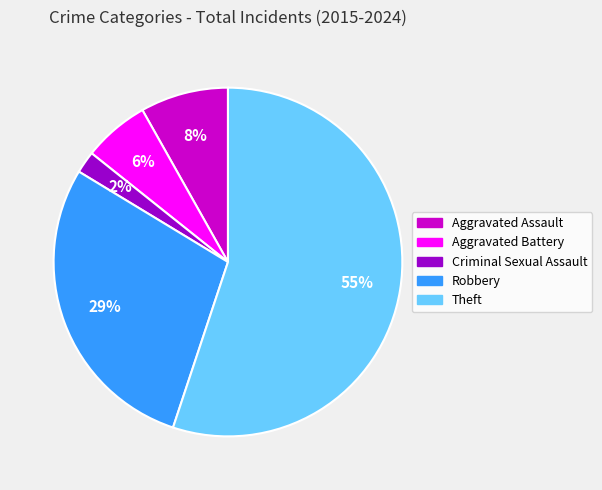

The Aggravated Assault slice represents 1% of the pie. True or false?

False